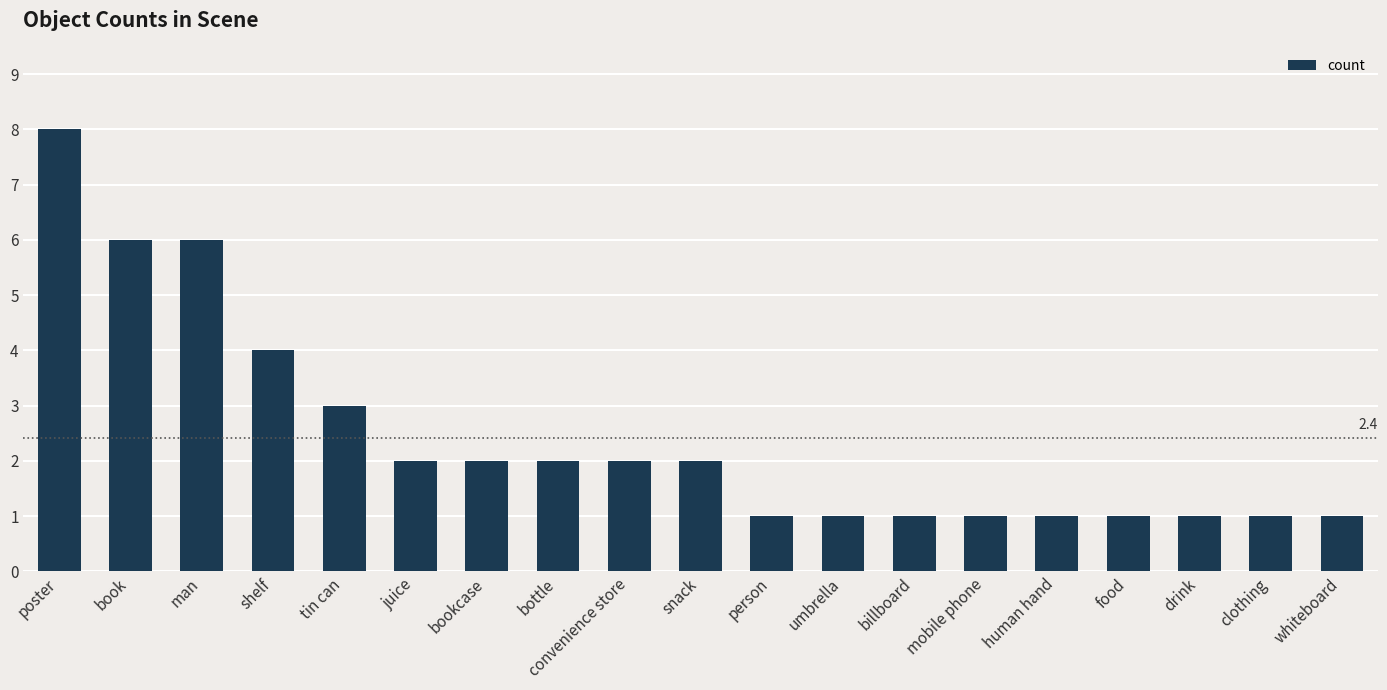

What is the ratio of the value at poster to the value at juice?

4.0